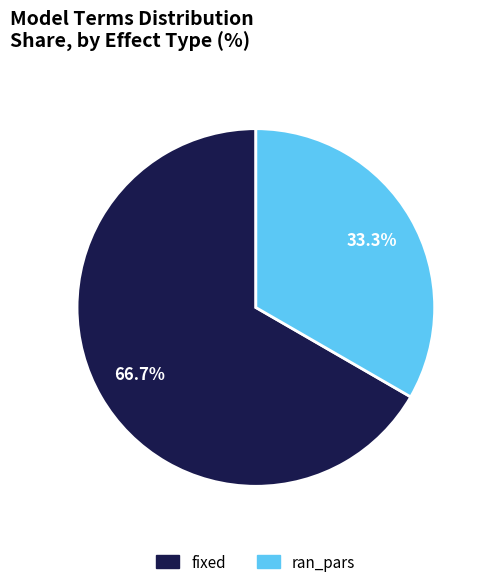

How many segments does this pie chart have?

2